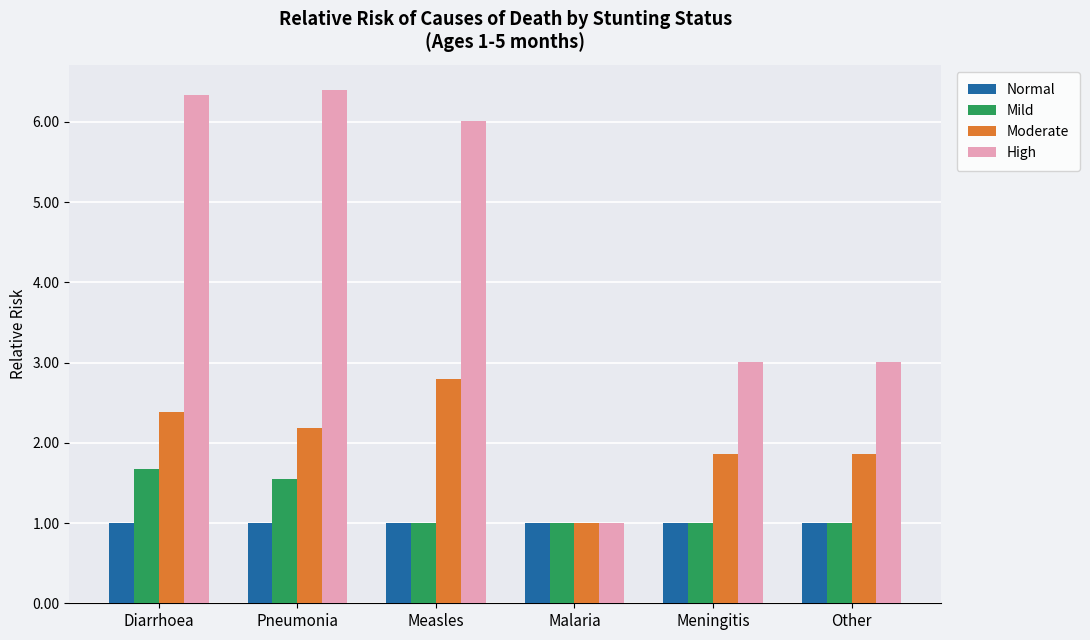

What are all the series names shown in the legend?

Normal, Mild, Moderate, High